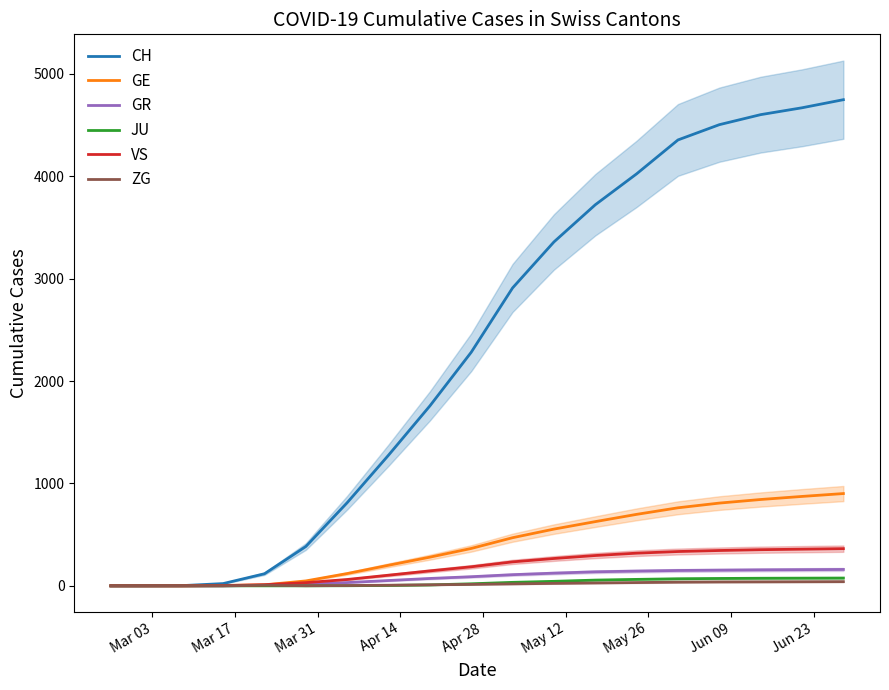

How many interior local peaks does the ZG series have?

1